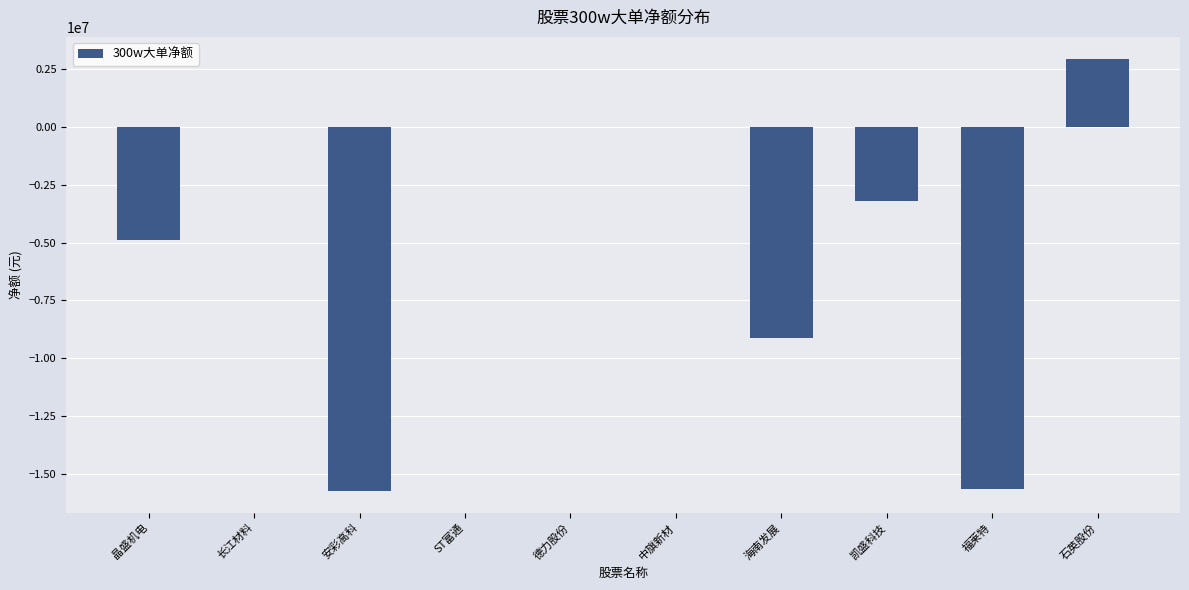

The value at 海南发展 is -2362359. True or false?

False